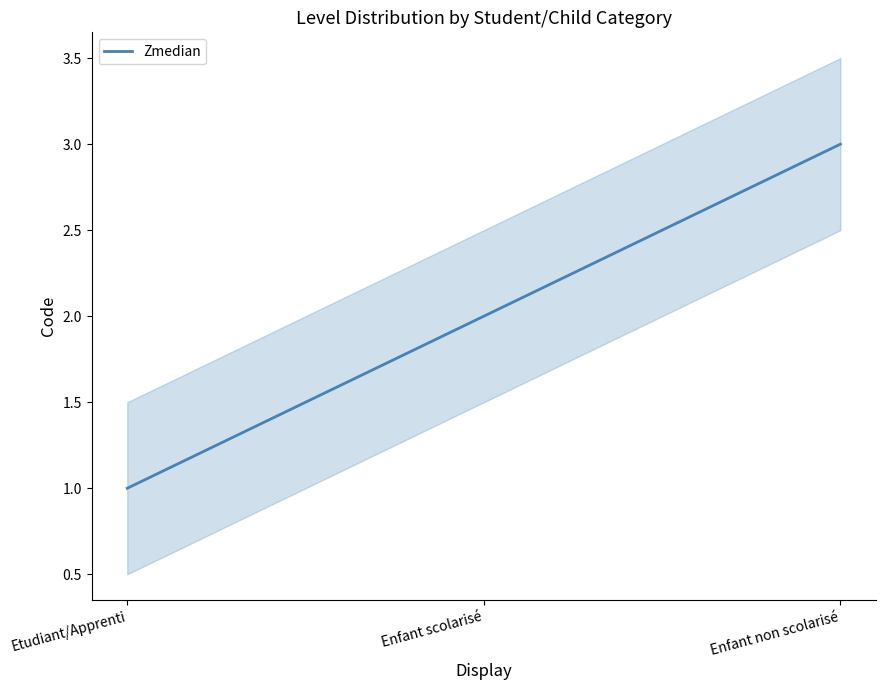

True or false: the data shows 1 at Etudiant/Apprenti.

True